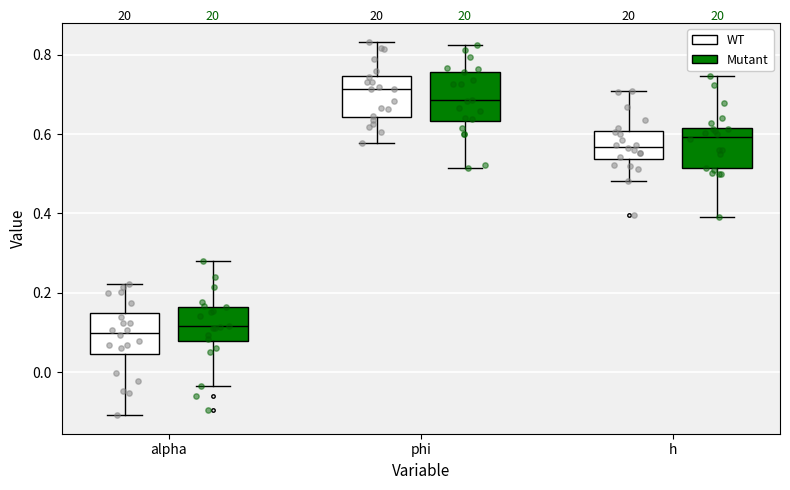

Reading left to right, transcribe this box plot: for each box, give where its median line is, the range the box spans, and where its two whiskers end, as read against the y-axis. The values are not printed on the chart, so give them approximately, as read against the axis.

alpha (WT): median 0.10, box 0.04 to 0.14, whiskers -0.10 to 0.22
alpha (Mutant): median 0.12, box 0.08 to 0.16, whiskers -0.04 to 0.28
phi (WT): median 0.72, box 0.64 to 0.74, whiskers 0.58 to 0.84
phi (Mutant): median 0.68, box 0.64 to 0.76, whiskers 0.52 to 0.82
h (WT): median 0.56, box 0.54 to 0.60, whiskers 0.48 to 0.70
h (Mutant): median 0.60, box 0.52 to 0.62, whiskers 0.40 to 0.74